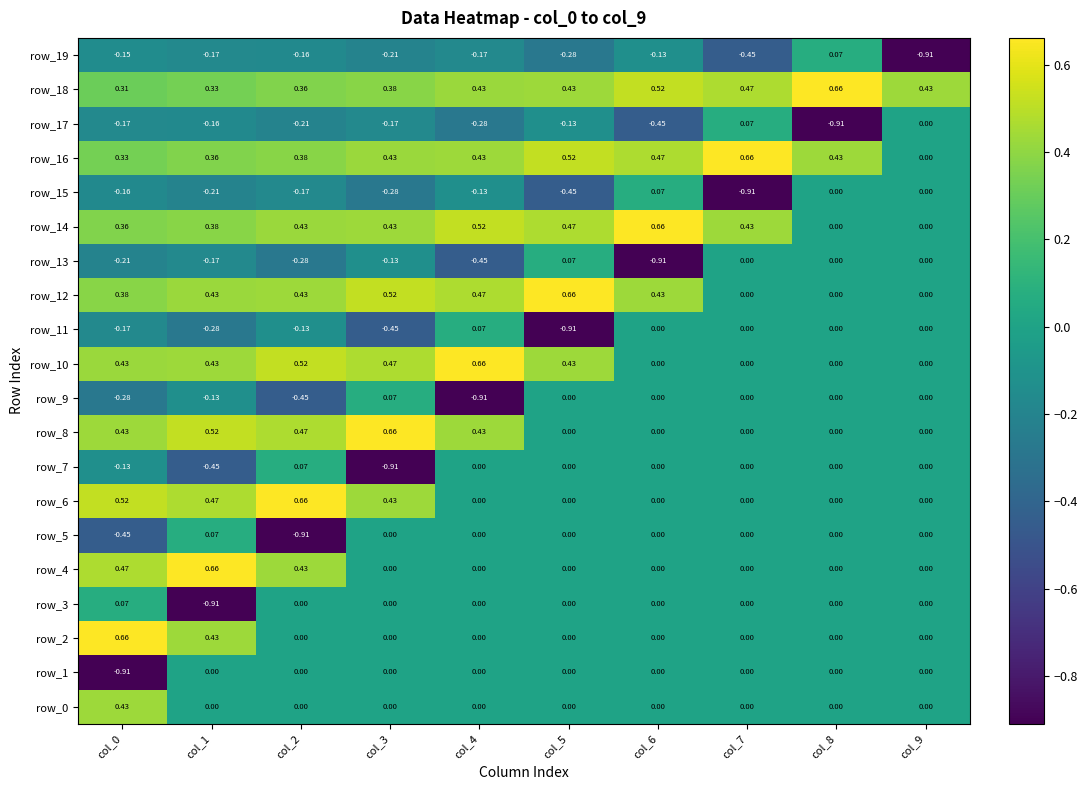

Is the value of row_9 at col_7 greater than the value of row_17 at col_7?

No